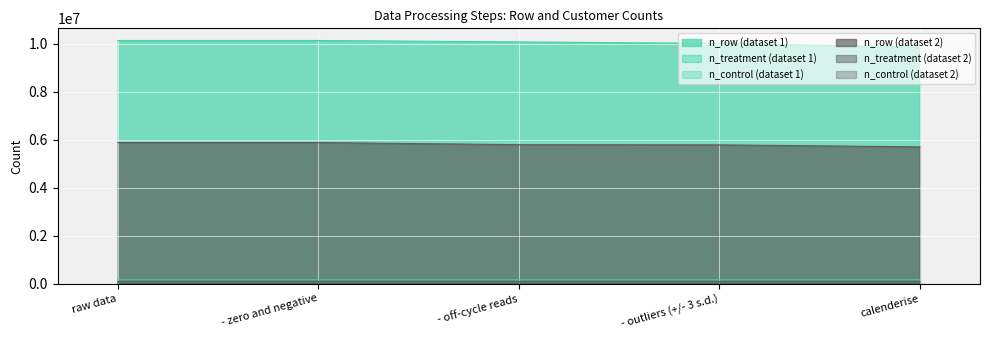

At which label is n_control (dataset 2) closest to 28578?

- outliers (+/- 3 s.d.)